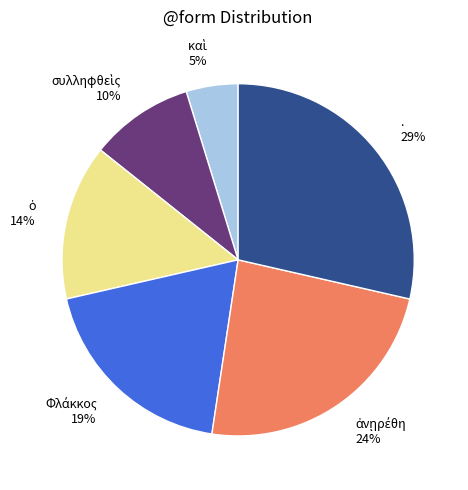

Is it true that . 29% is 29% of the pie?

True